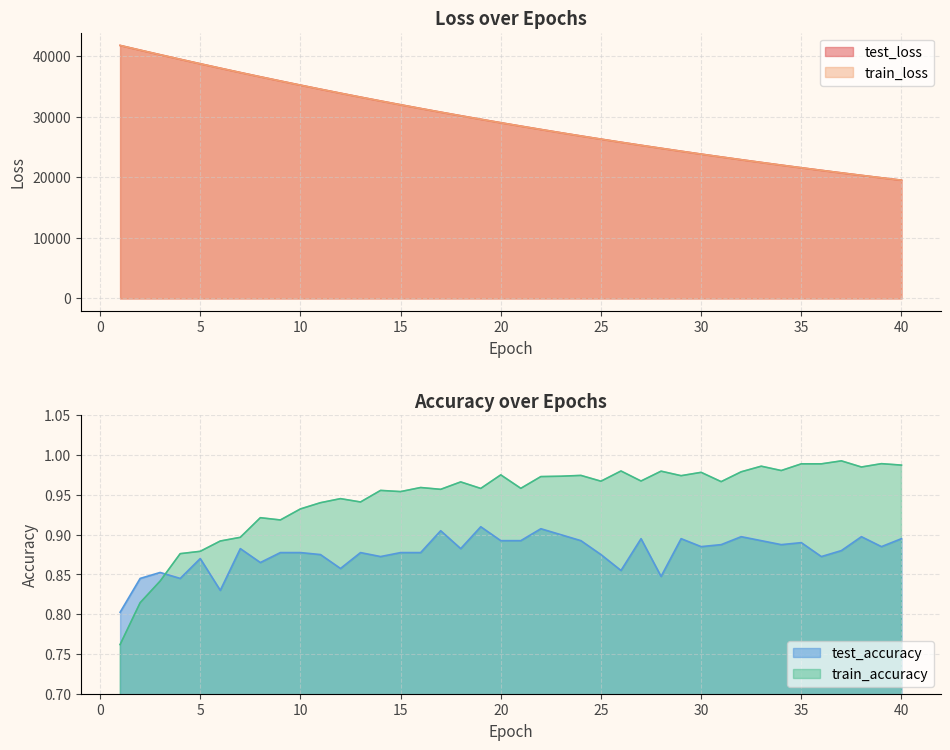

True or false: train_loss has a value of 49805.1 at 13.

False